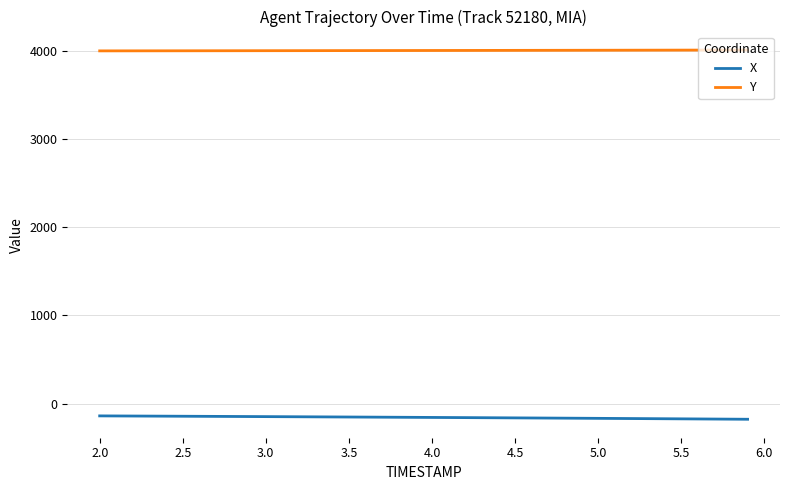

True or false: Y and X intersect in this chart.

False